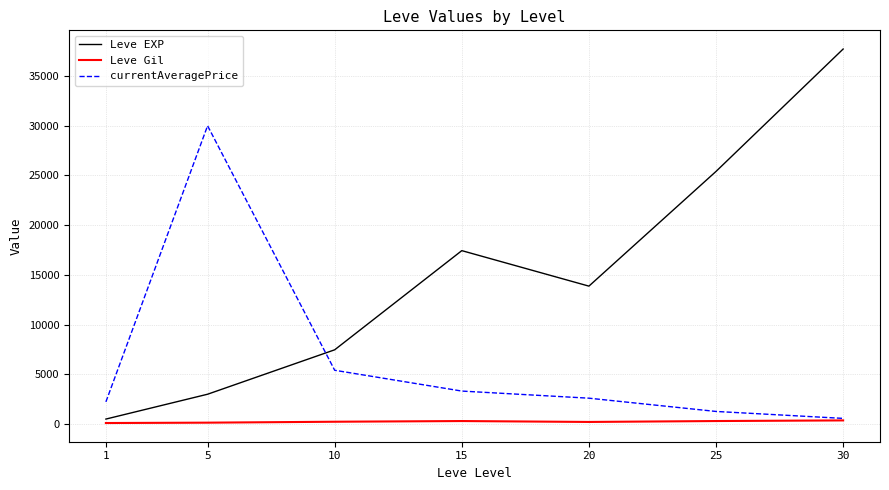

Does the chart have visible grid lines?

Yes